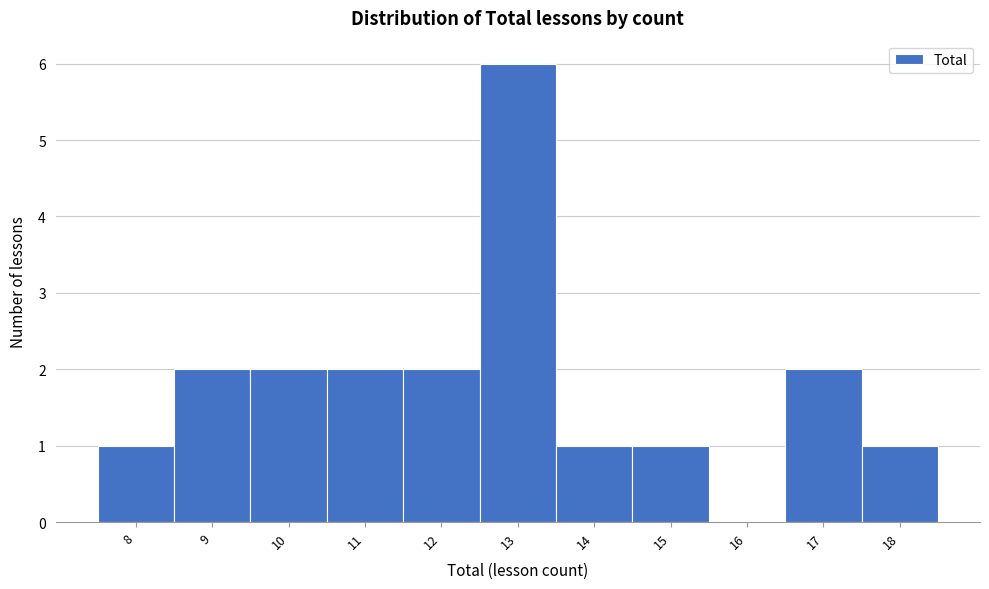

Reading left to right, transcribe this chart: for each bar, give the range it covers on the x-axis and its height. The values are not printed on the chart, so give them approximately, as read against the axis.

7.5 to 8.5: 1
8.5 to 9.5: 2
9.5 to 10.5: 2
10.5 to 11.5: 2
11.5 to 12.5: 2
12.5 to 13.5: 6
13.5 to 14.5: 1
14.5 to 15.5: 1
15.5 to 16.5: 0
16.5 to 17.5: 2
17.5 to 18.5: 1